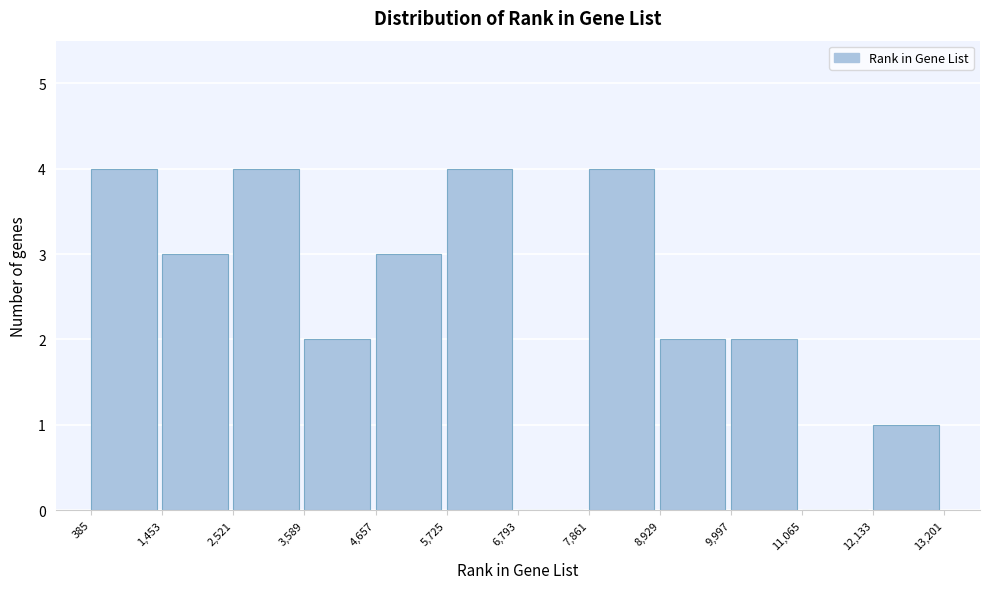

How tall is the bar that spans 4,657 to 5,725 on the x-axis? The values are not printed on the chart, so give them approximately, as read against the axis.

3